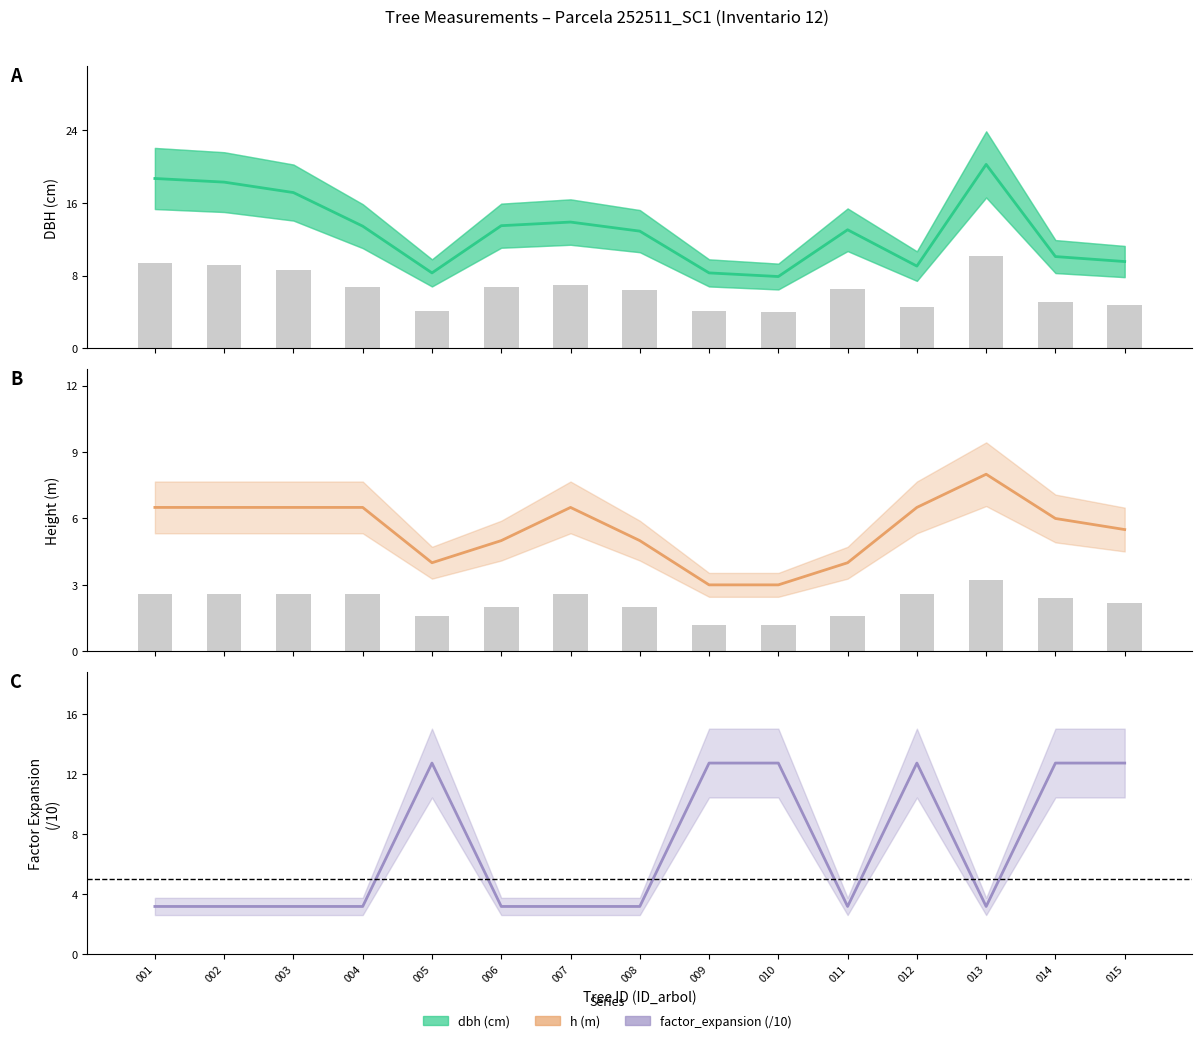

The value of dbh at 007 is 18.6. True or false?

False